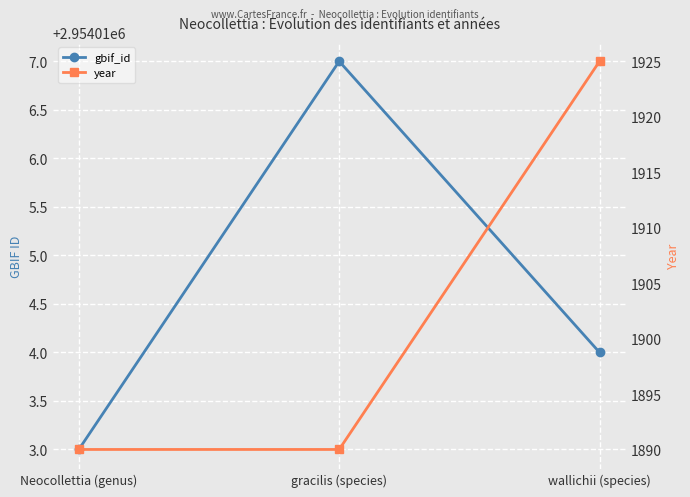

How many data points in gbif_id are above 2954014?

1